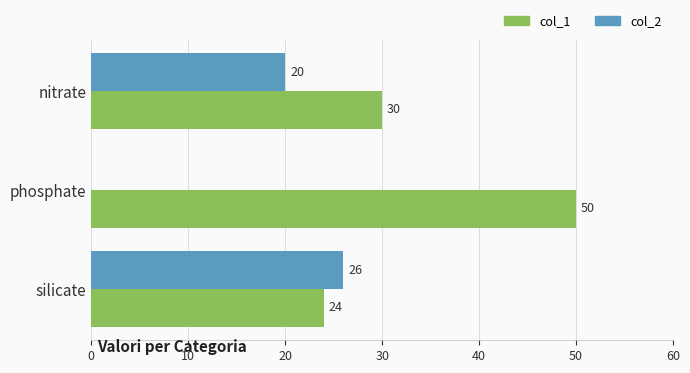

How many values in col_2 are above zero?

2